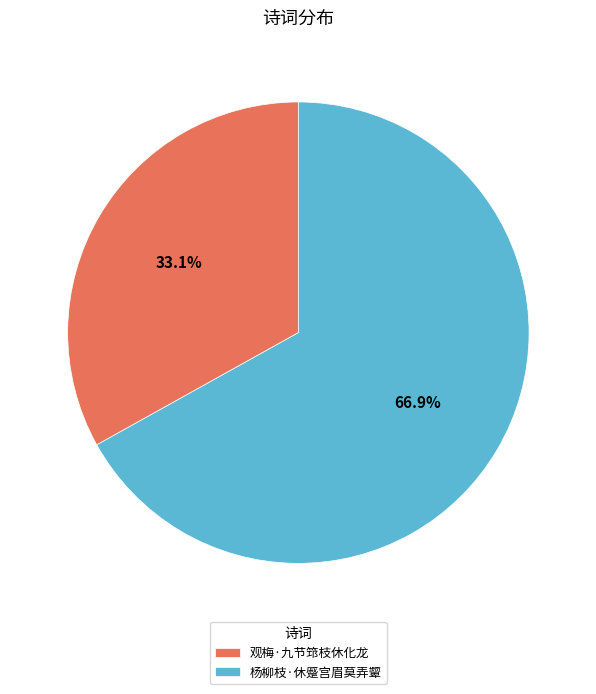

Which has a higher value, 杨柳枝·休蹙宫眉莫弄颦 or 观梅·九节筇枝休化龙?

杨柳枝·休蹙宫眉莫弄颦